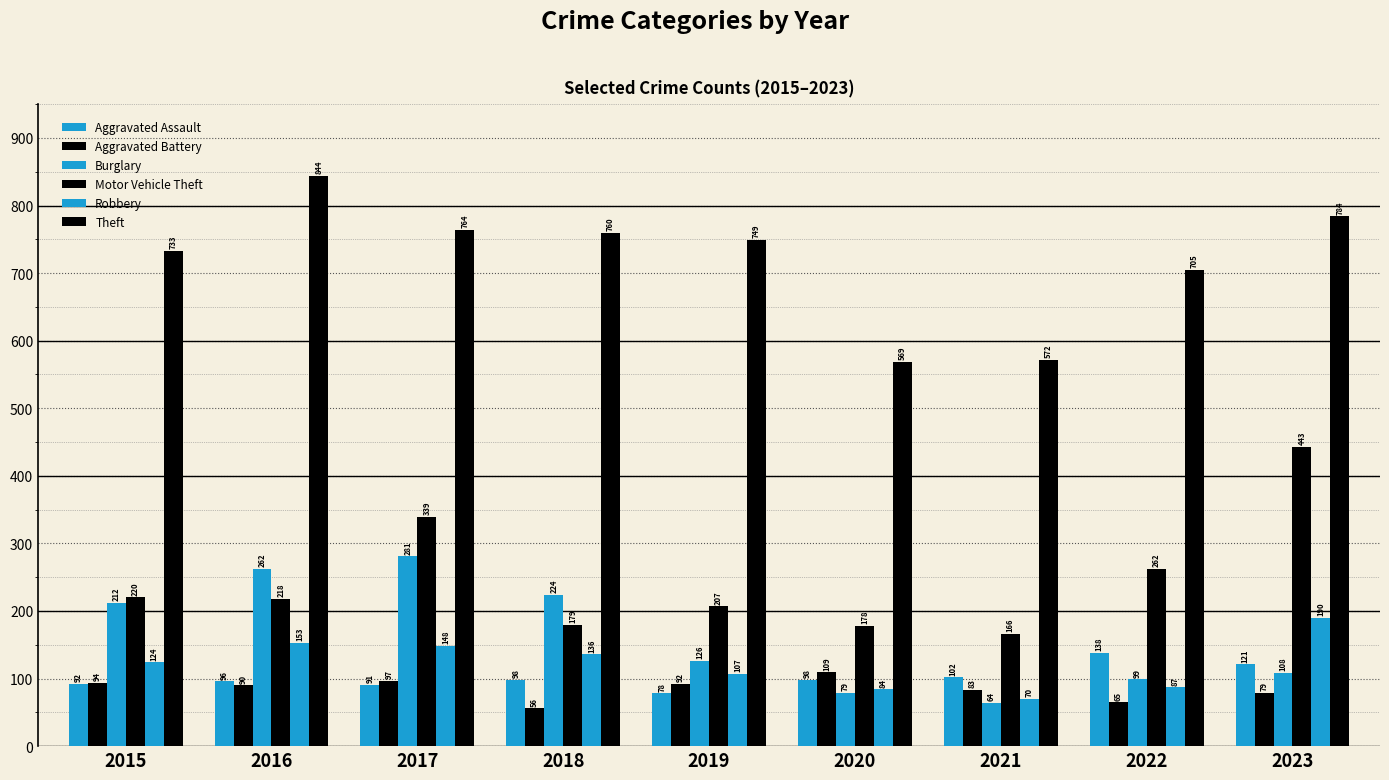

At which category does the chart reach its peak across all series?

2016